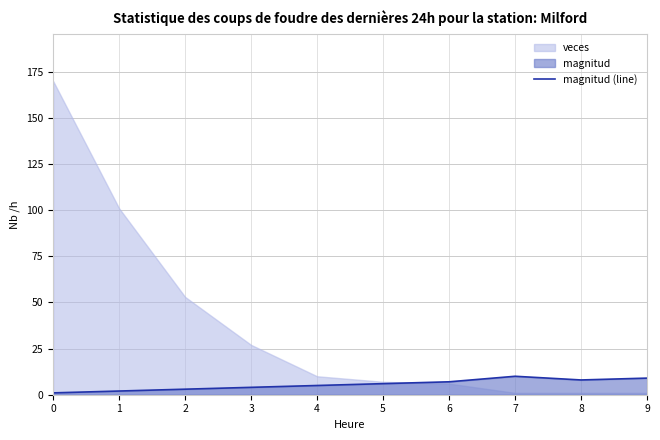

Read the value at 7.

10